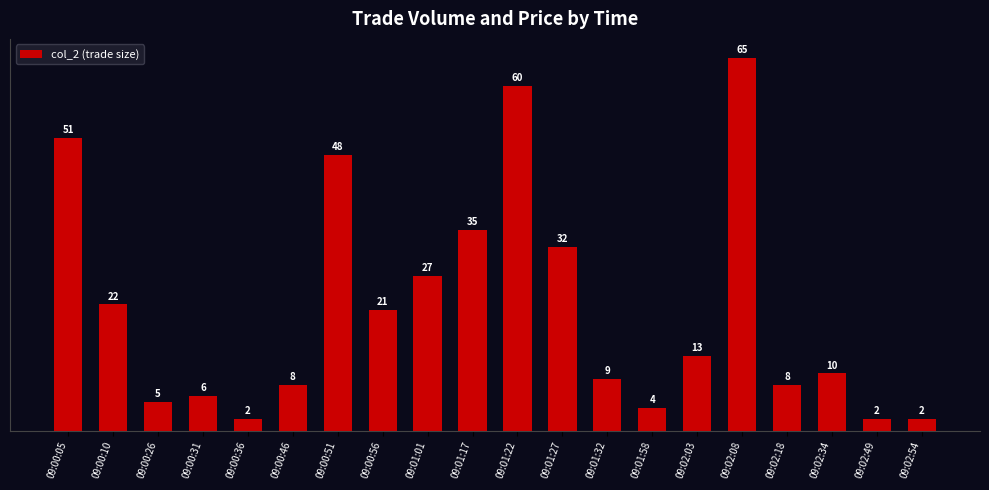

Which category has the highest value across all series?

09:02:08